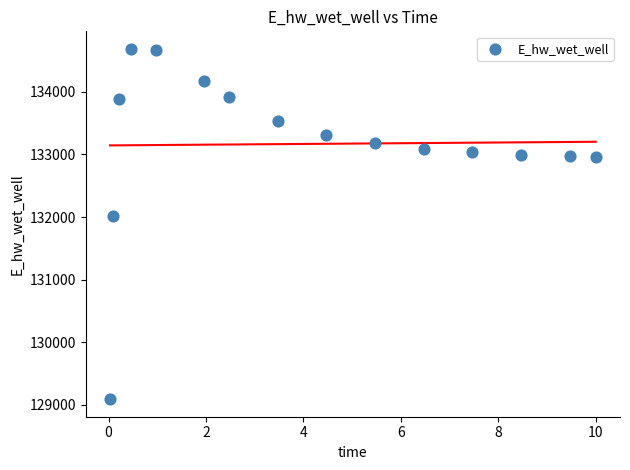

What is the range of X values (max minus min)?

10.0